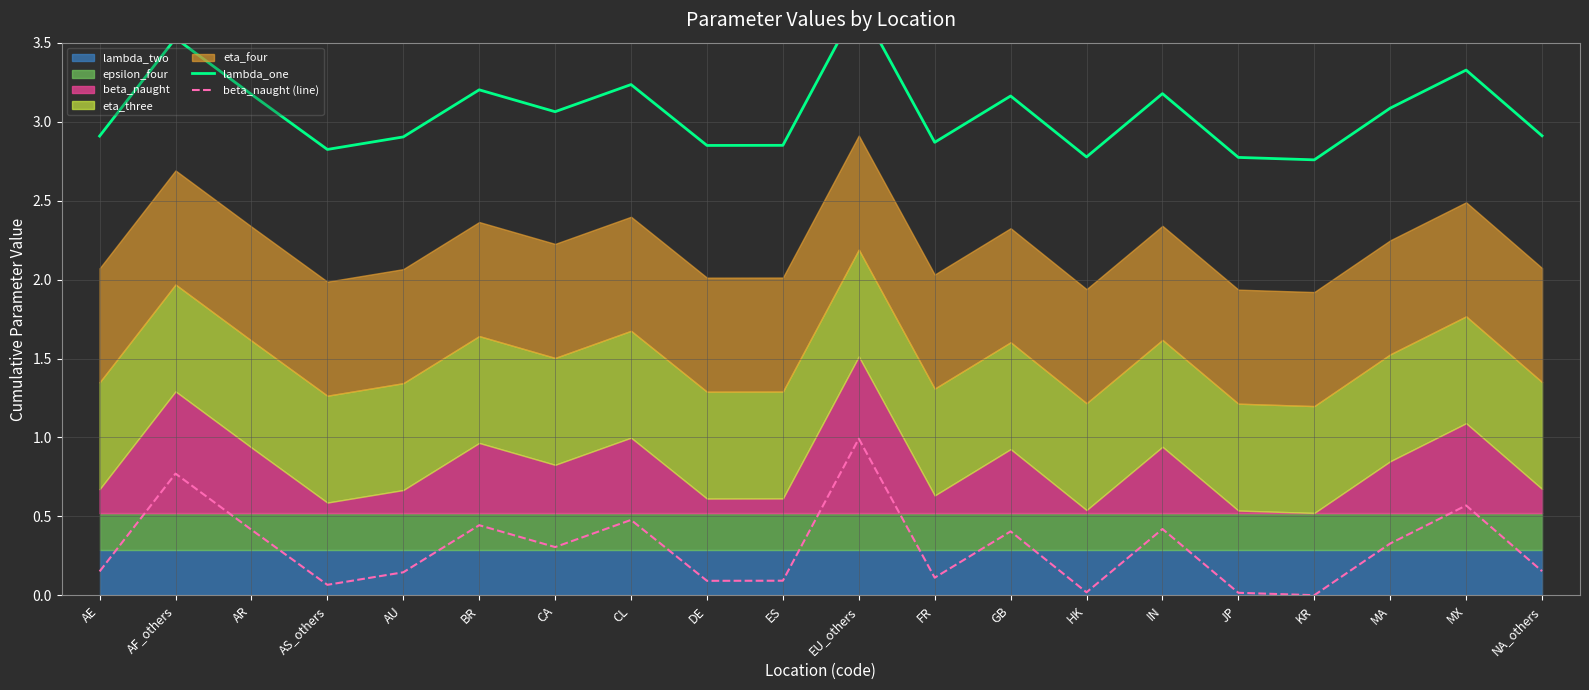

The value of lambda_one at AR is 1.3. True or false?

False